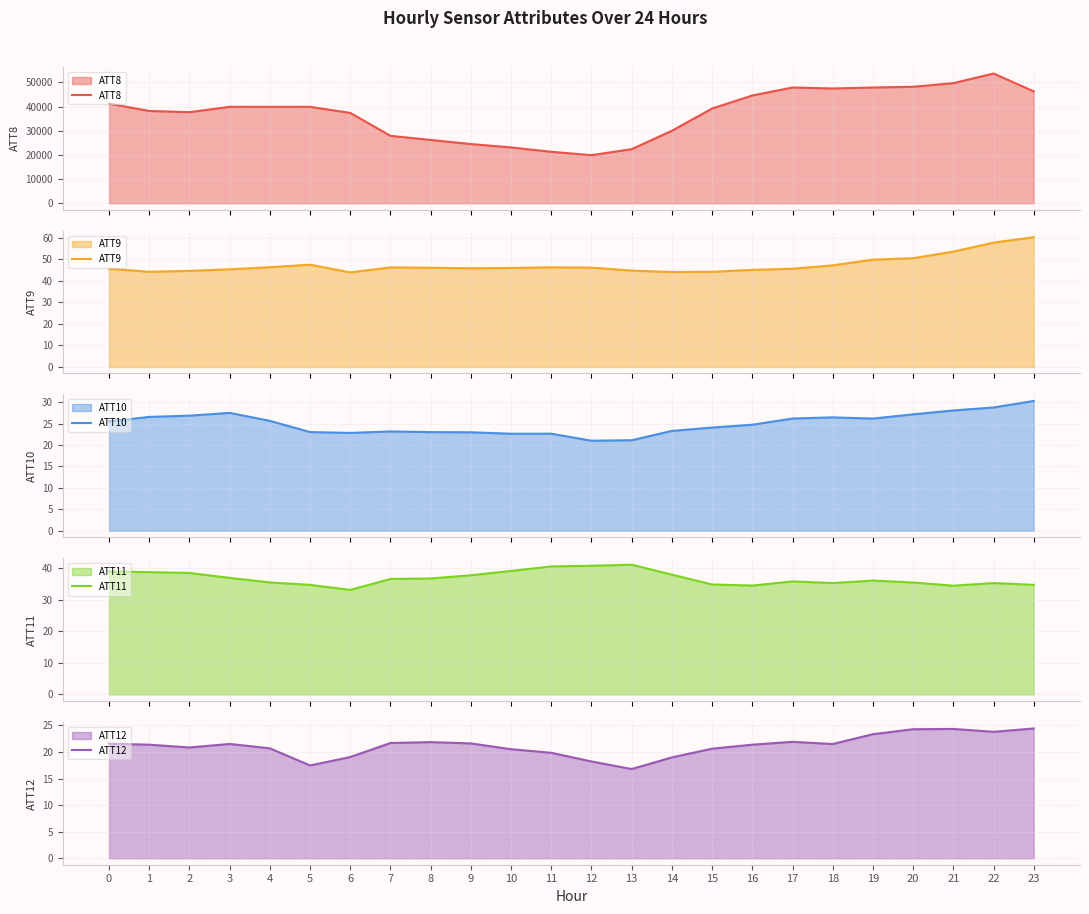

List the series in order of their peak value, lowest first.

ATT12, ATT10, ATT11, ATT9, ATT8